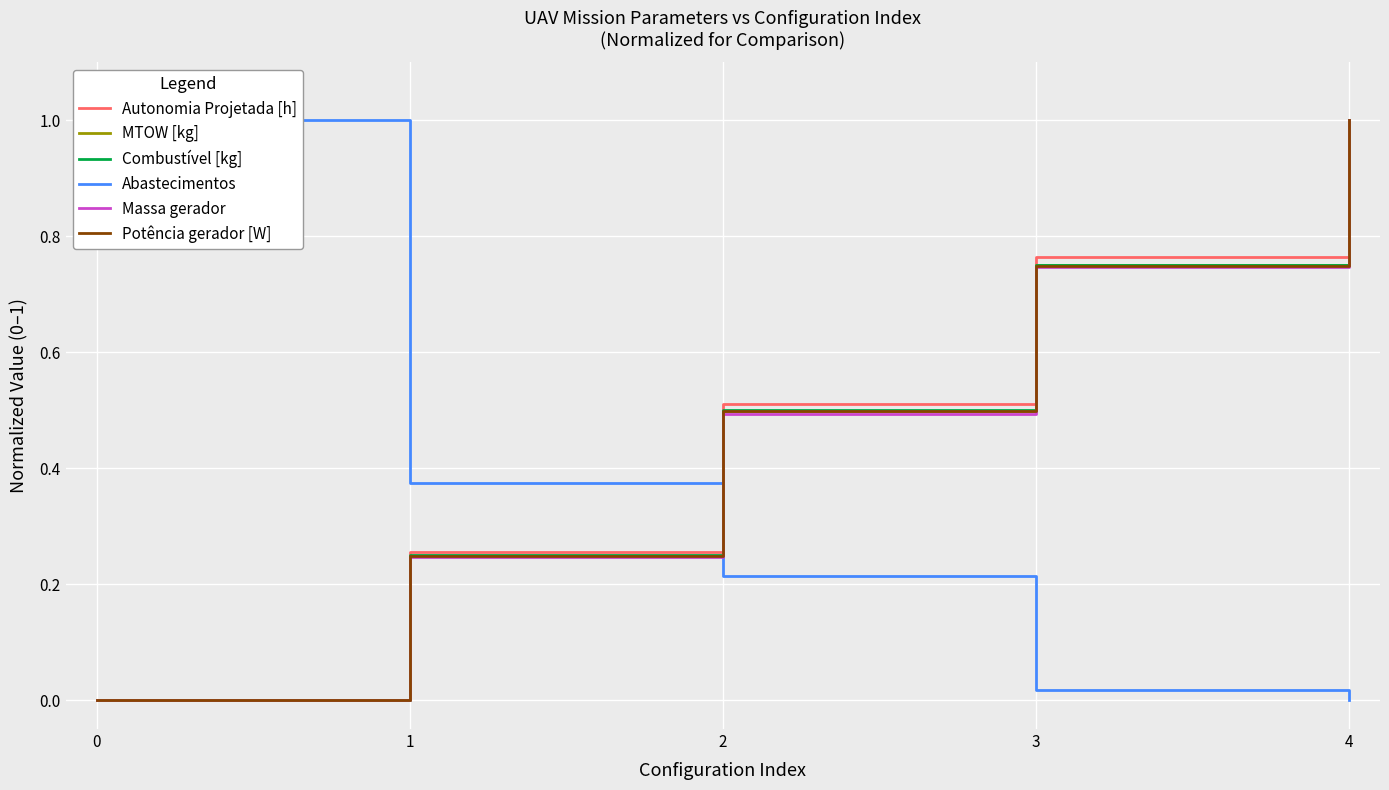

Where is Massa gerador nearest to the value 0?

0